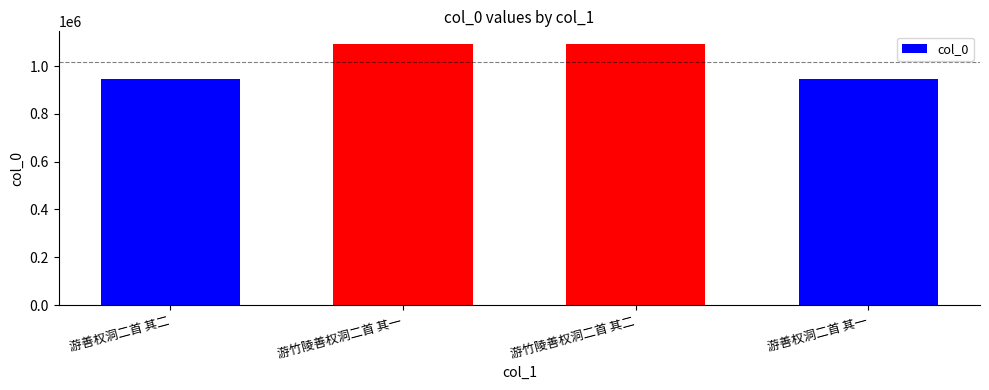

What is the average value?

1018942